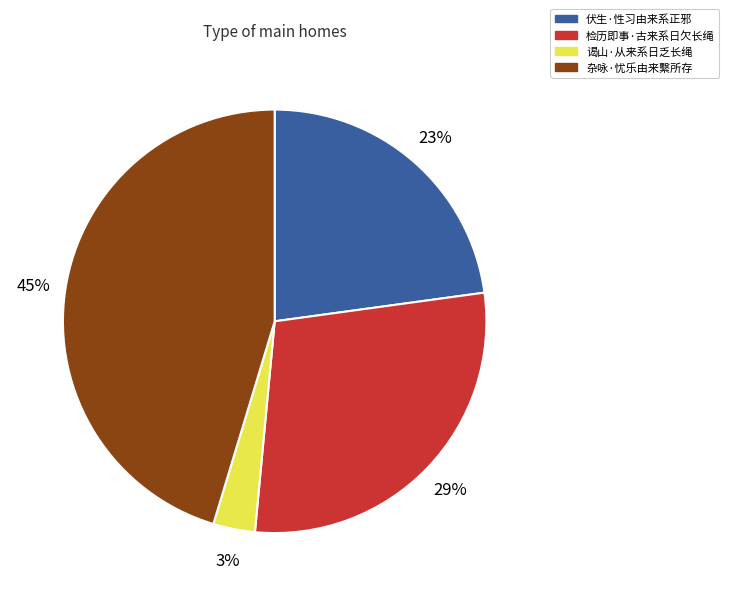

To the nearest percent, what is the average slice percentage?

25%